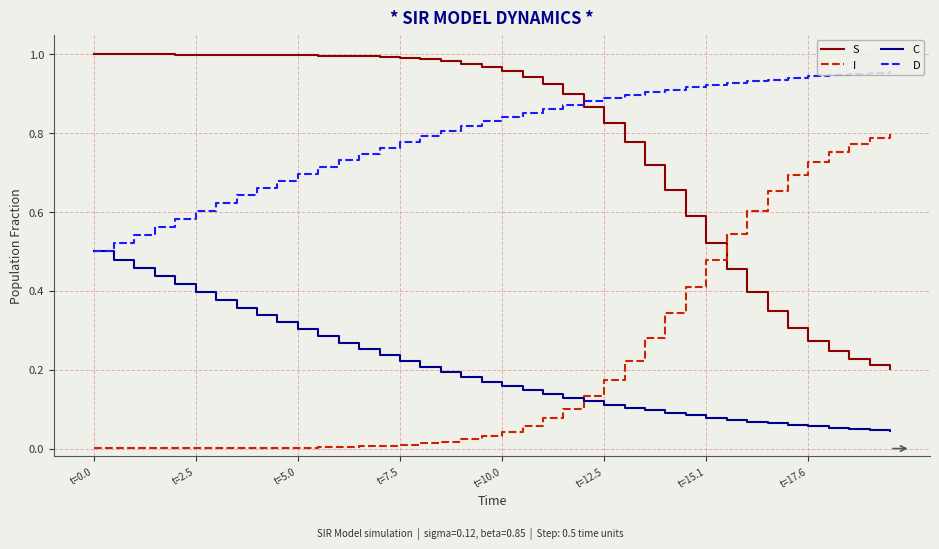

What are all the series names shown in the legend?

S, I, C, D